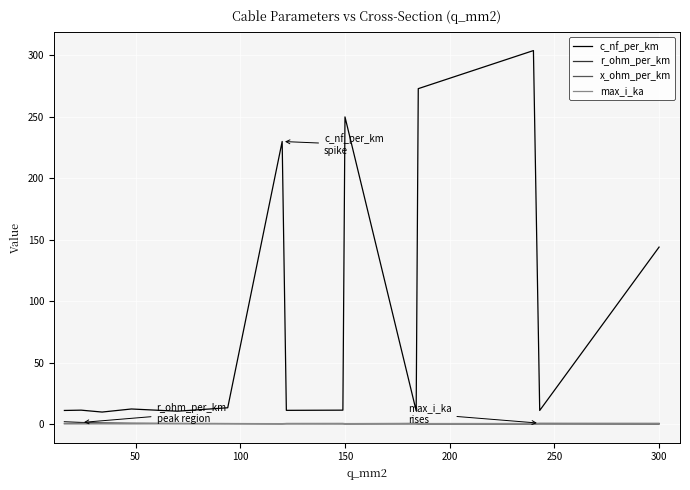

Which series has the largest total across all categories?

c_nf_per_km